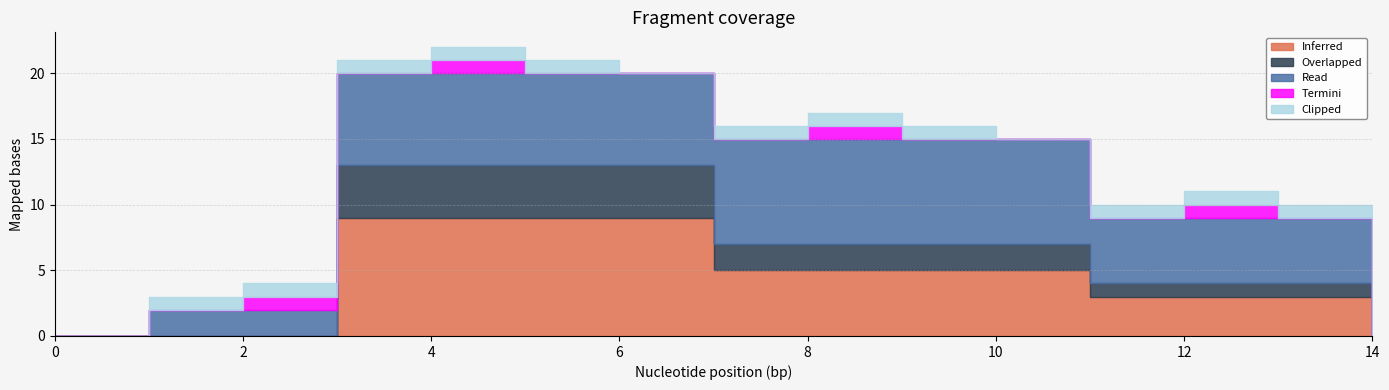

Which series has the largest total across all categories?

Read